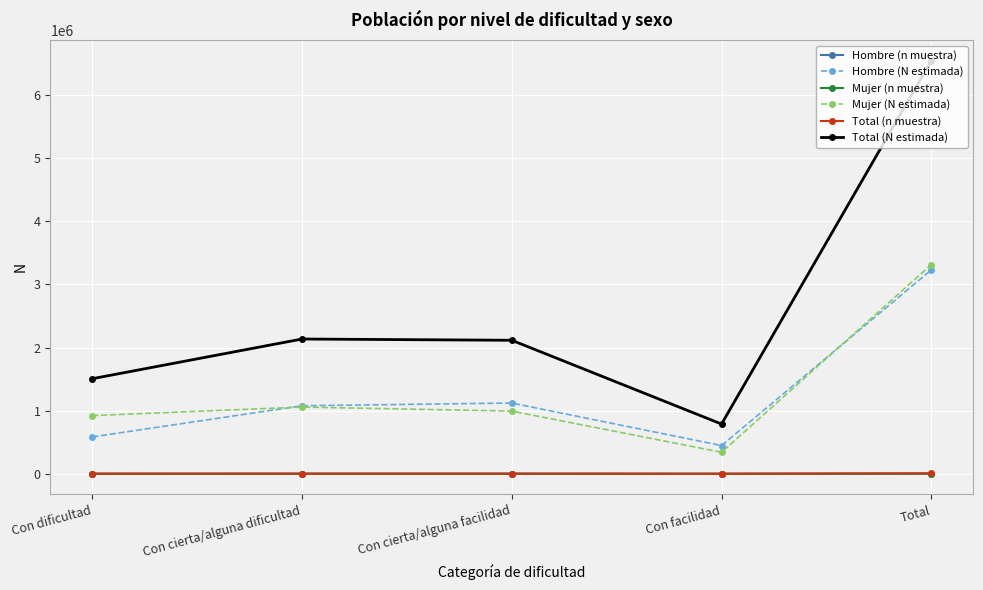

What is the minimum value shown in the chart?

339